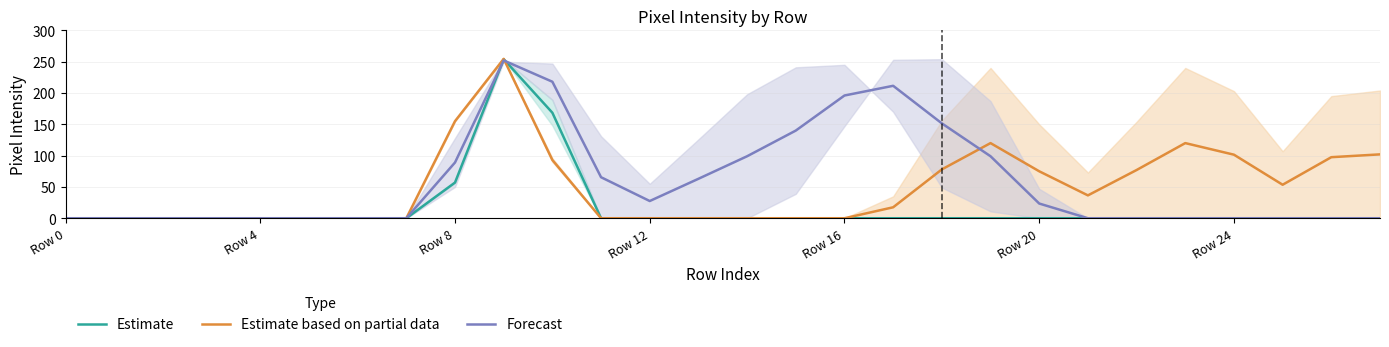

What is the difference between the highest and lowest values at 27?

102.0